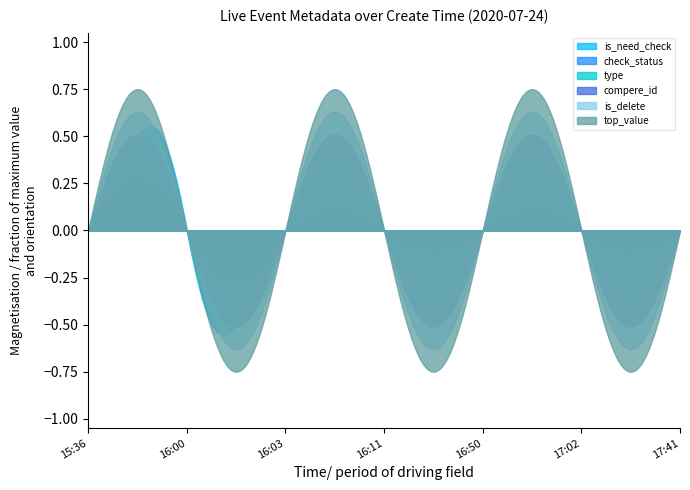

True or false: check_status and is_delete intersect in this chart.

True